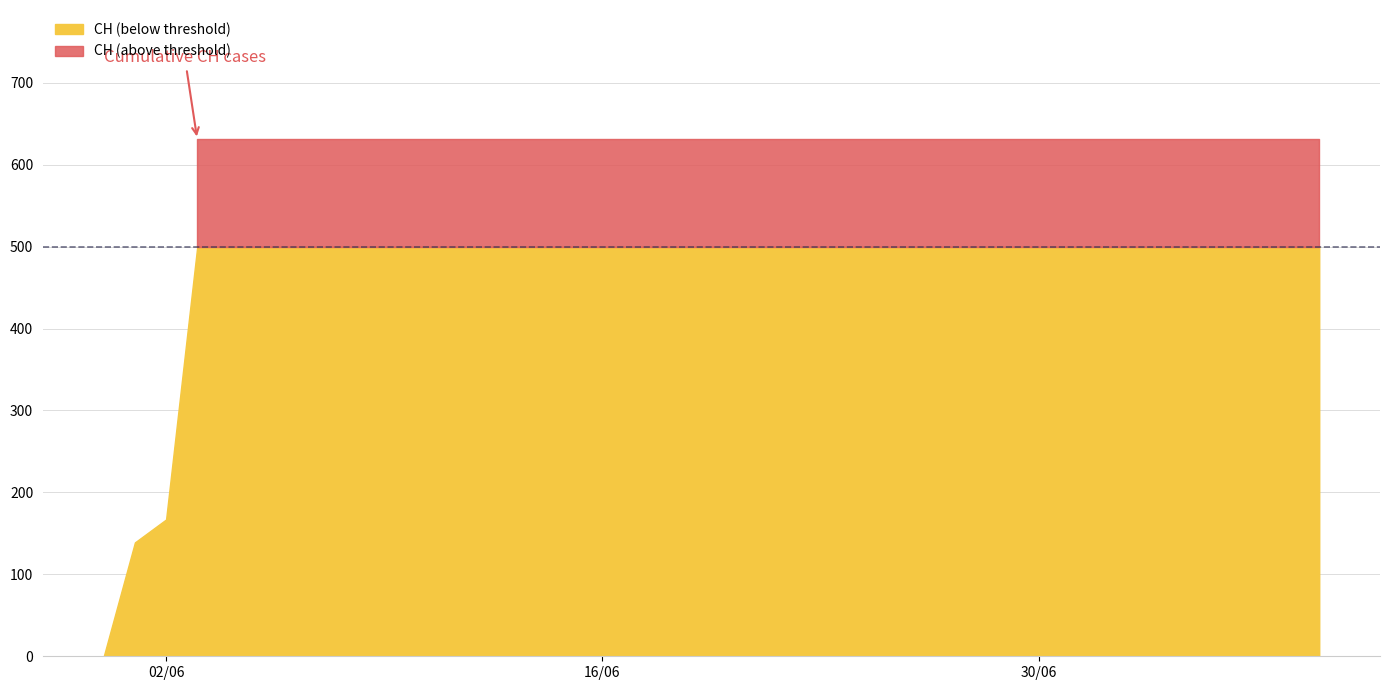

List the labels in order of value, largest first.

2020-06-03, 2020-06-04, 2020-06-05, 2020-06-06, 2020-06-07, 2020-06-08, 2020-06-09, 2020-06-10, 2020-06-11, 2020-06-12, 2020-06-13, 2020-06-14, 2020-06-15, 2020-06-16, 2020-06-17, 2020-06-18, 2020-06-19, 2020-06-20, 2020-06-21, 2020-06-22, 2020-06-23, 2020-06-24, 2020-06-25, 2020-06-26, 2020-06-27, 2020-06-28, 2020-06-29, 2020-06-30, 2020-07-01, 2020-07-02, 2020-07-03, 2020-07-04, 2020-07-05, 2020-07-06, 2020-07-07, 2020-07-08, 2020-07-09, 2020-06-02, 2020-06-01, 2020-05-31